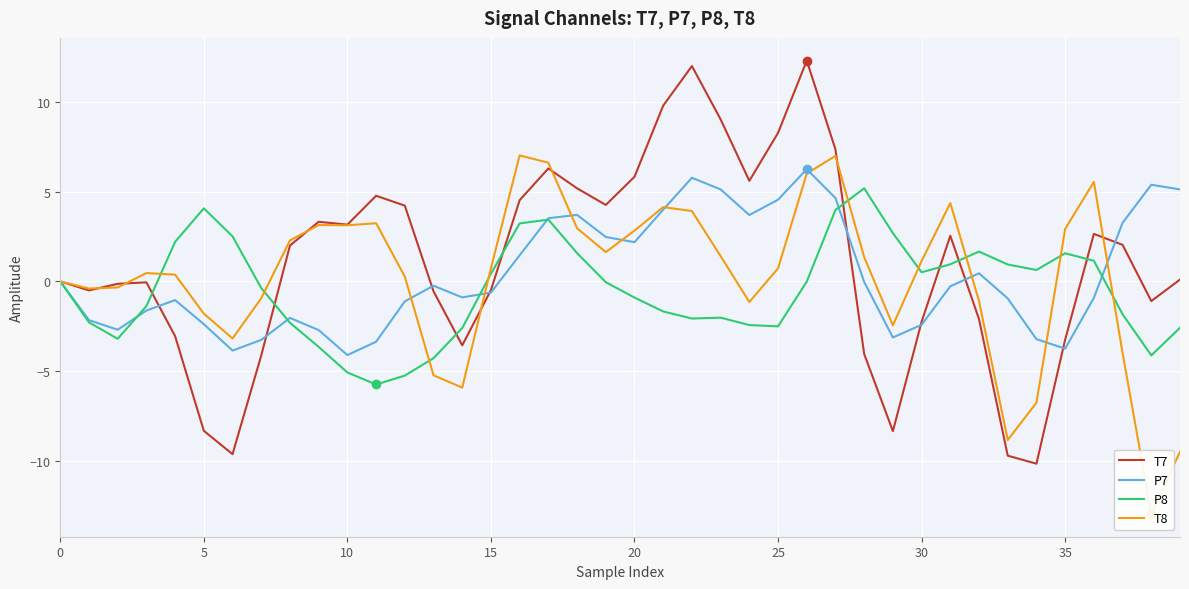

What is the maximum value shown in the chart?

12.3